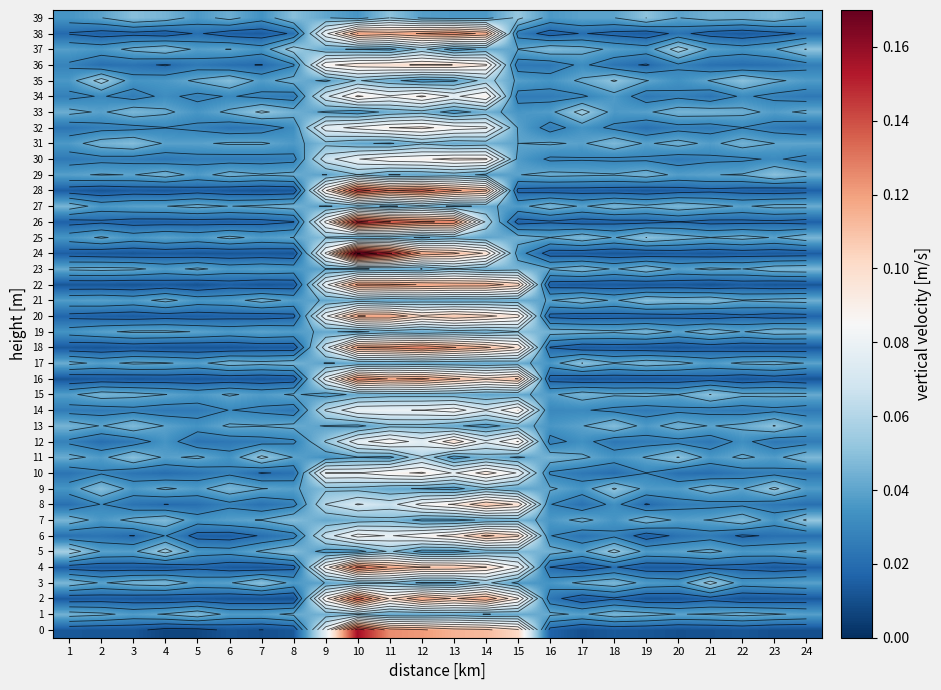

How many categories are shown in the chart?

24